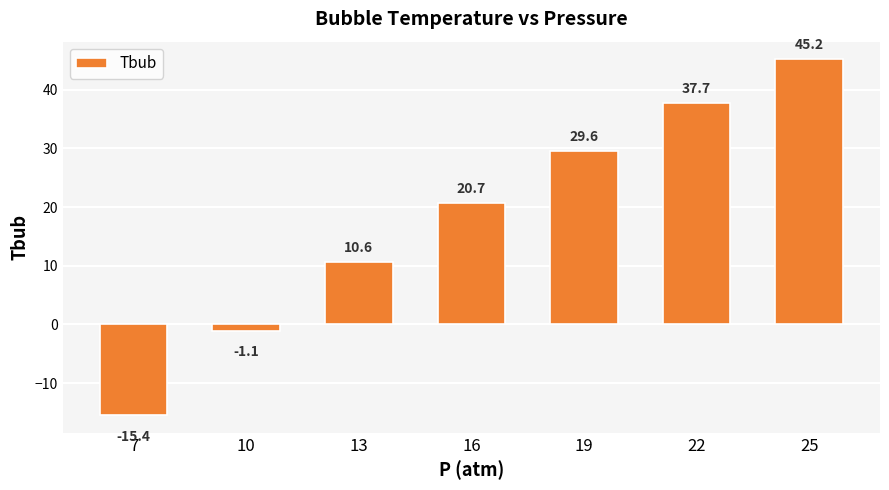

Rank the categories by value from lowest to highest.

7, 10, 13, 16, 19, 22, 25